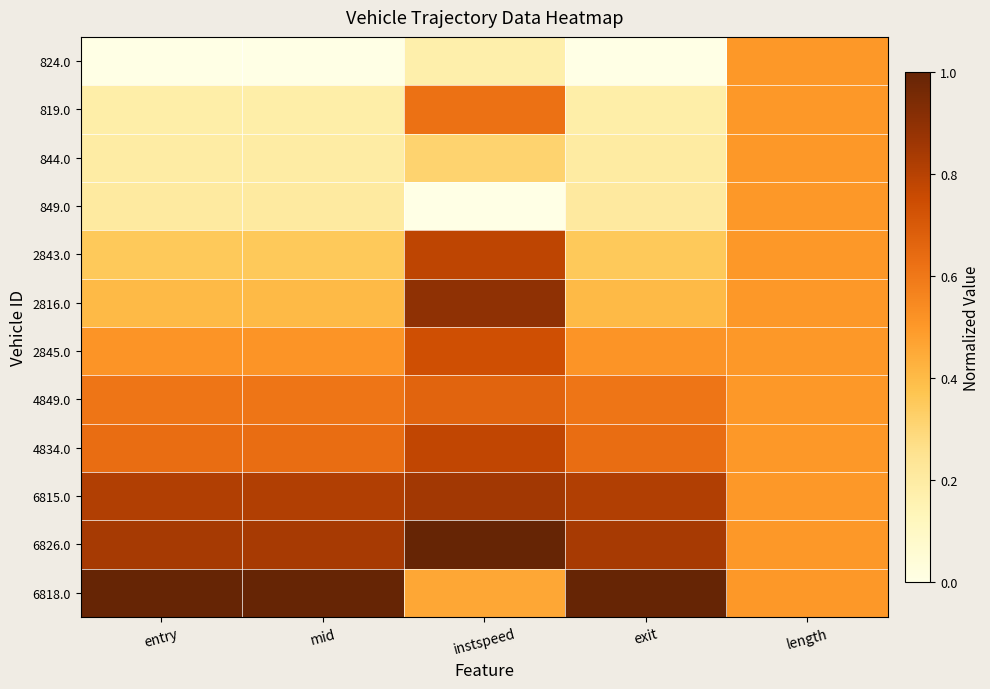

At how many categories does at least one series exceed 0?

5